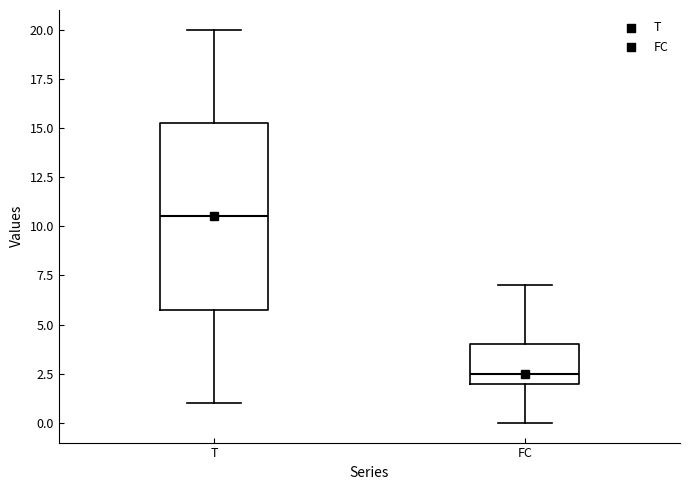

Where does the upper whisker of the box for FC end on the y-axis? The values are not printed on the chart, so give them approximately, as read against the axis.

7.0